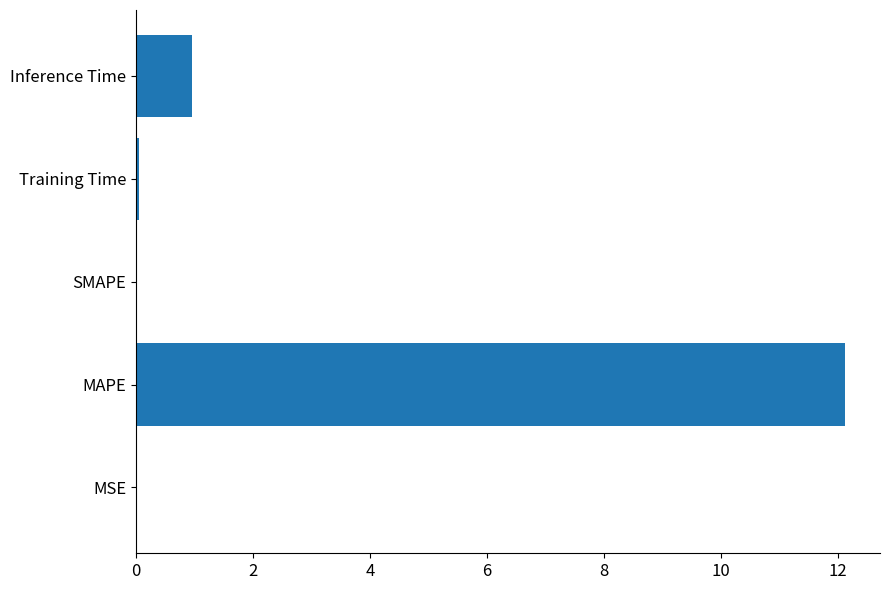

Which has a higher value, Training Time or Inference Time?

Inference Time